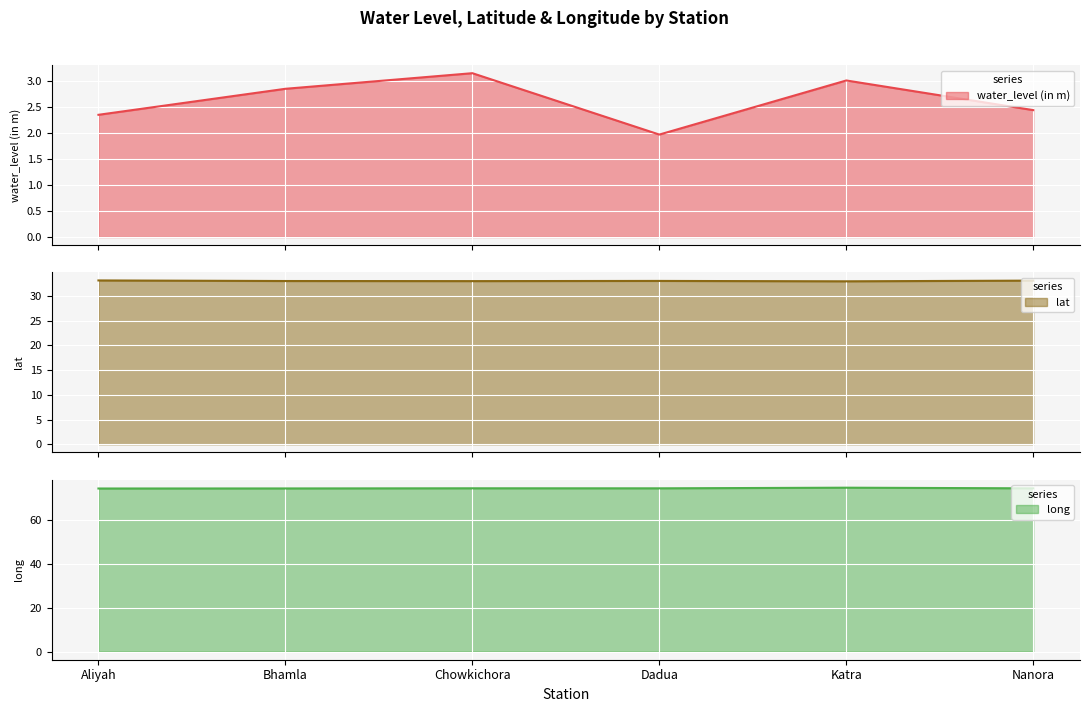

Between Bhamla and Katra, which series saw the biggest shift?

long